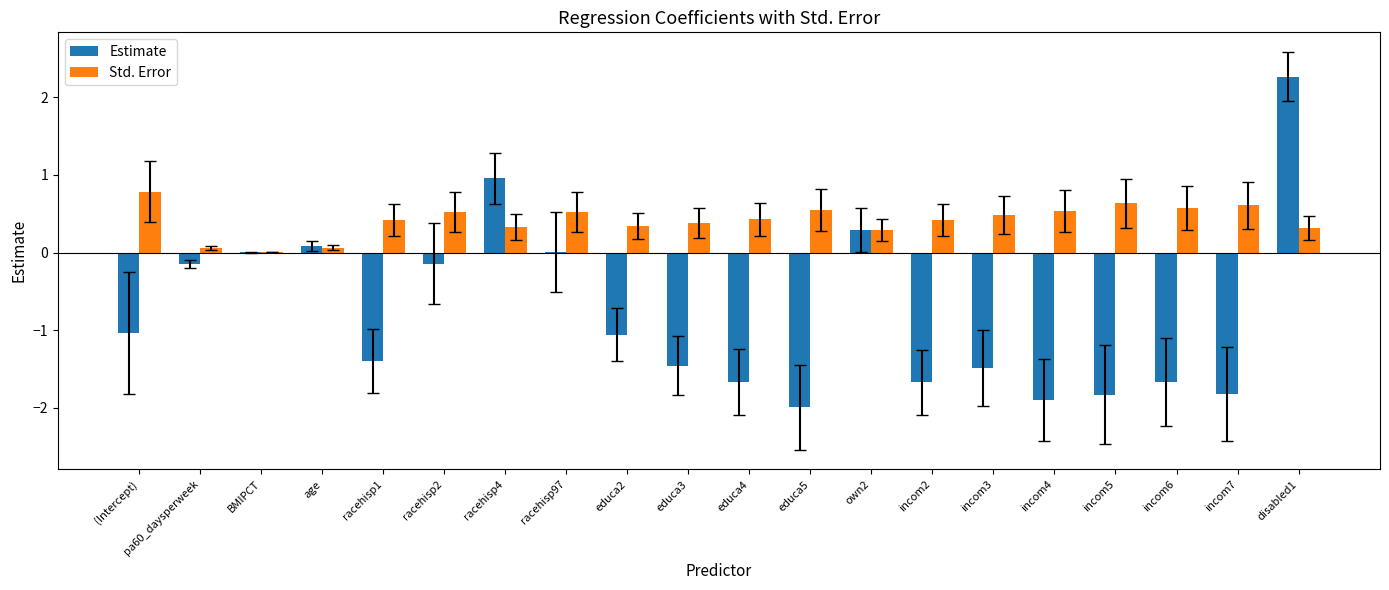

At which label does Estimate reach its peak?

disabled1